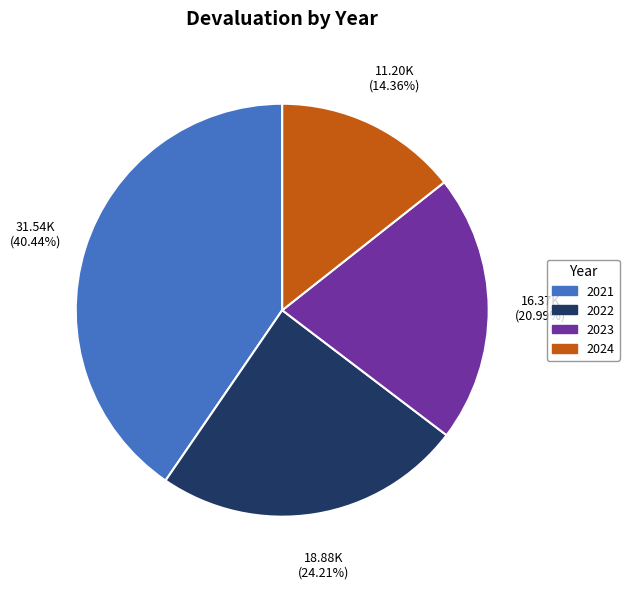

Which slice is the smallest?

2024